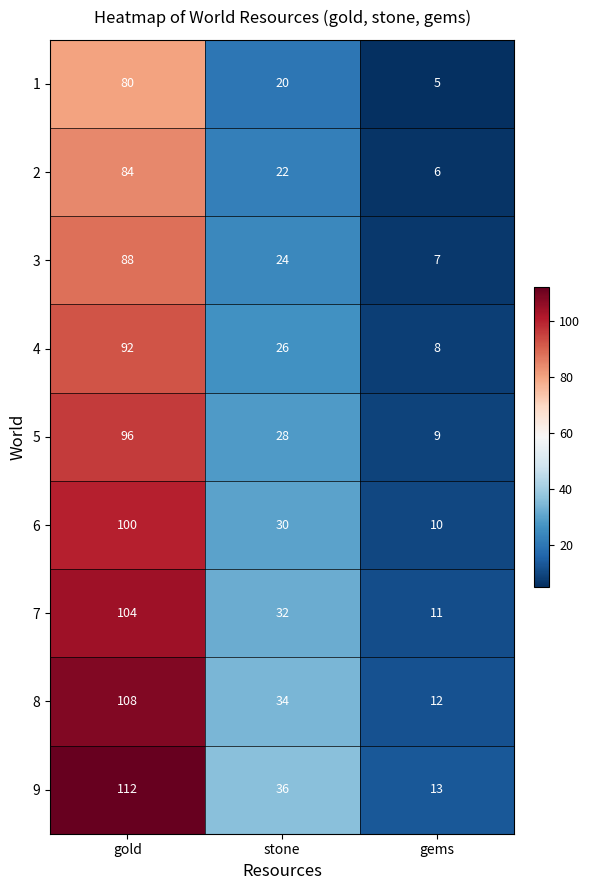

What is the approximate value of 6 at gems?

10